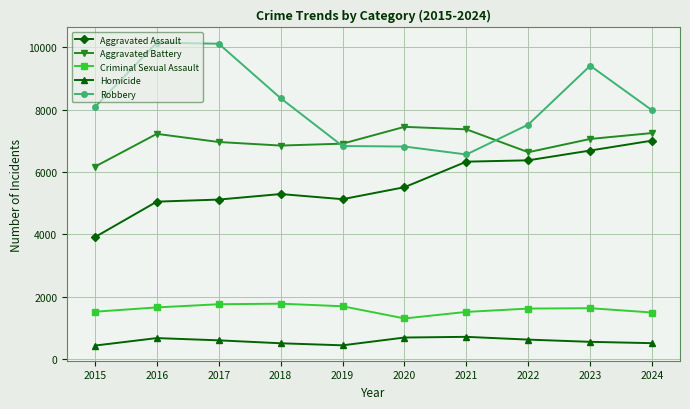

Which series changed the most between 2015 and 2024?

Aggravated Assault